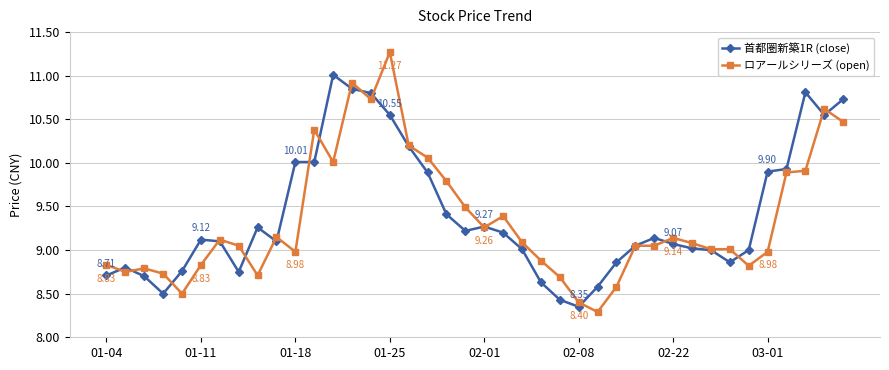

Rank the series by their maximum value, from lowest to highest.

首都圏新築1R (close), ロアールシリーズ (open)